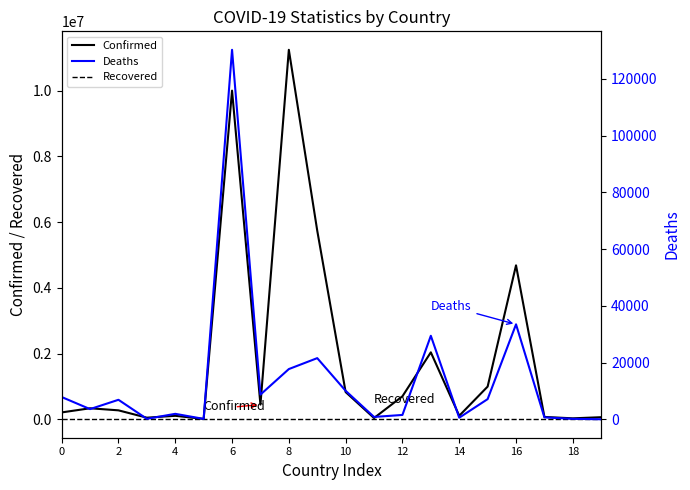

Does the chart display data point markers on the line(s)?

No